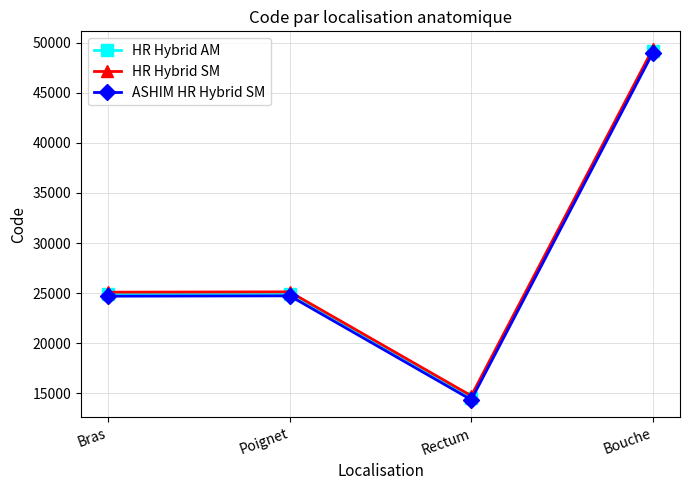

What is the value of the HR Hybrid SM point at the 1st from the left?

25090